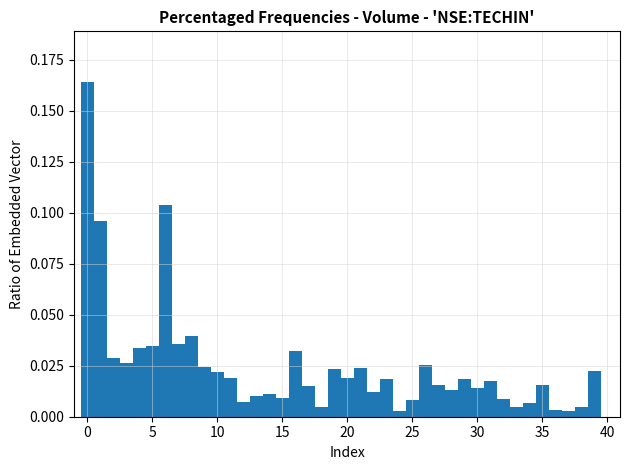

Read against the x-axis, roughly where is the centre of the tallest bar?

0.0